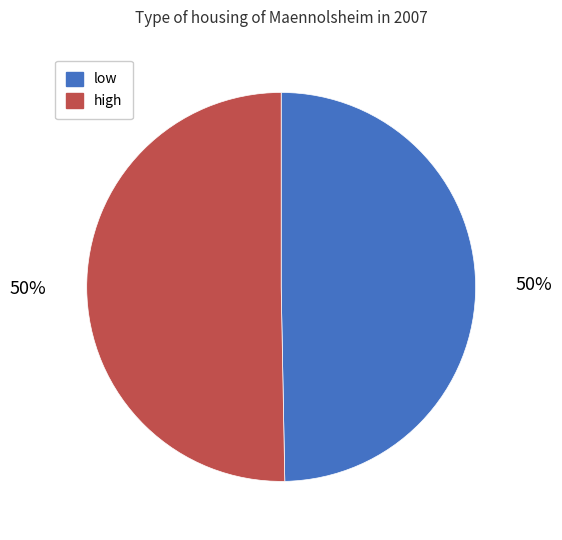

Is the sum of low and high greater than half?

Yes